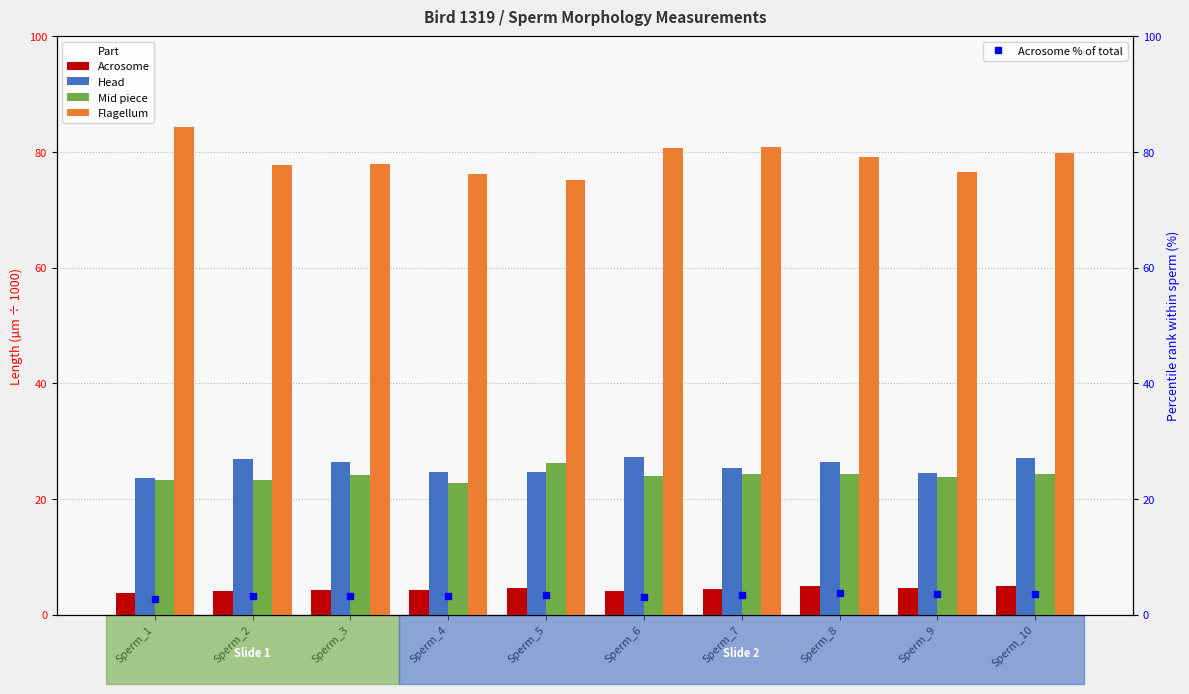

What is the average value of the Head series?

25.7